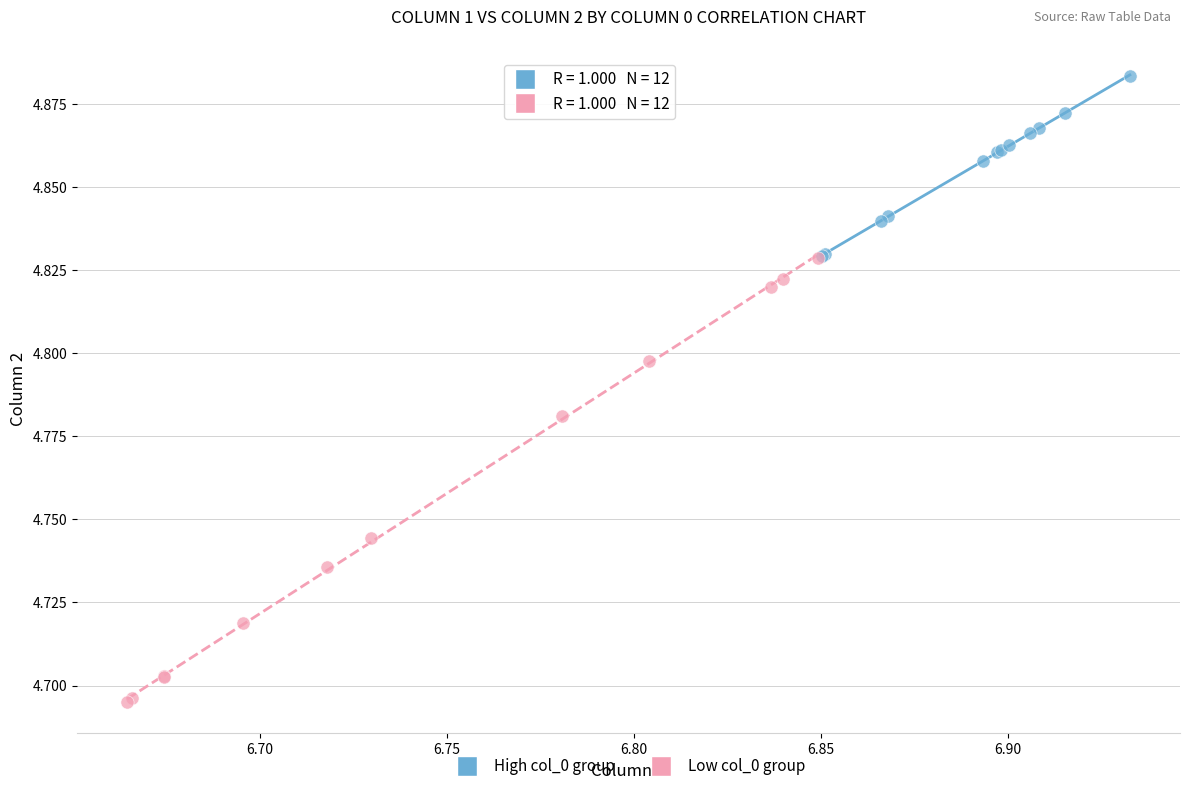

What are all the series names shown in the legend?

High col_0 group, Low col_0 group